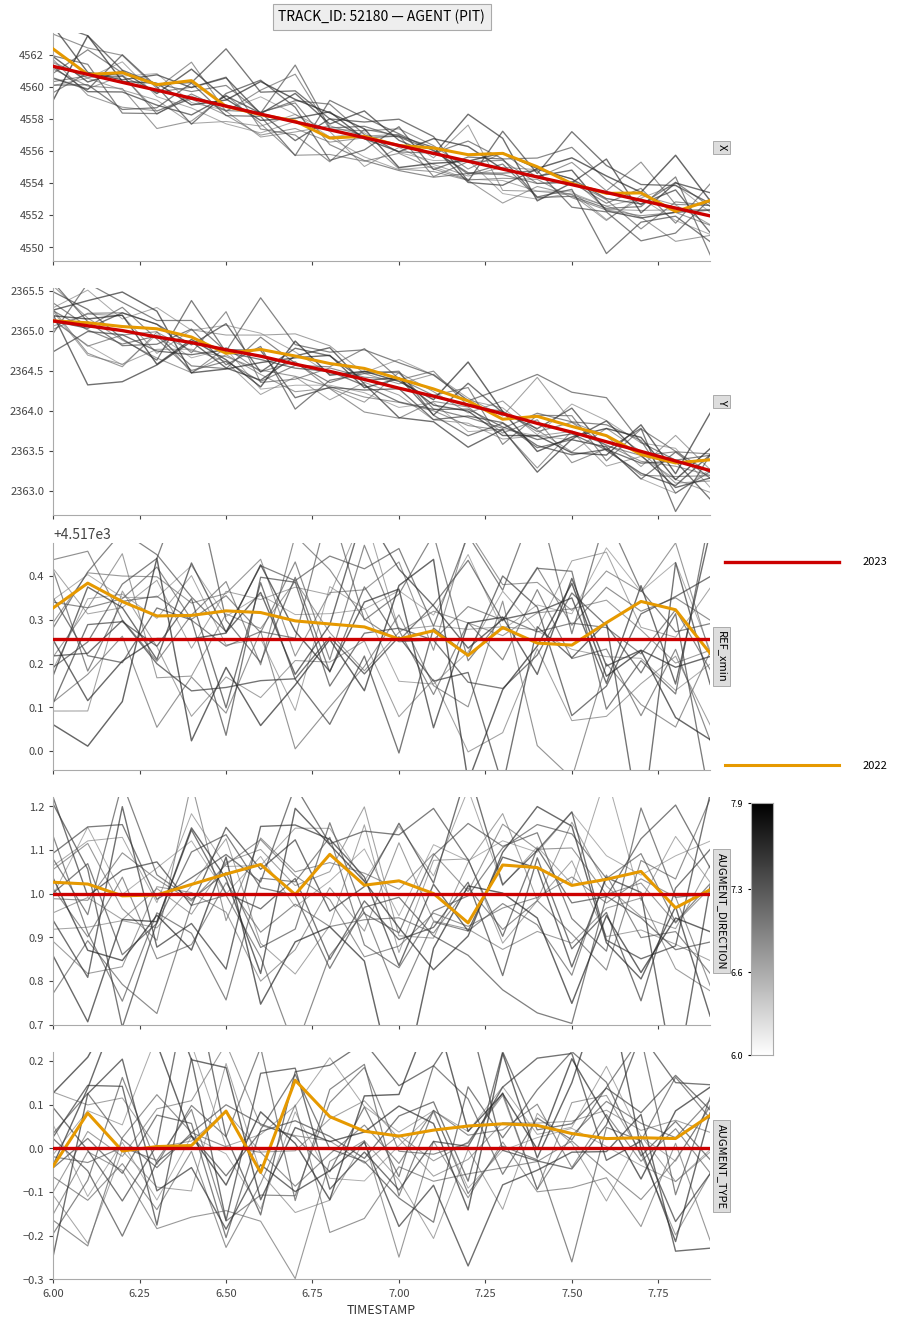

True or false: AUGMENT_TYPE and AUGMENT_DIRECTION intersect in this chart.

False